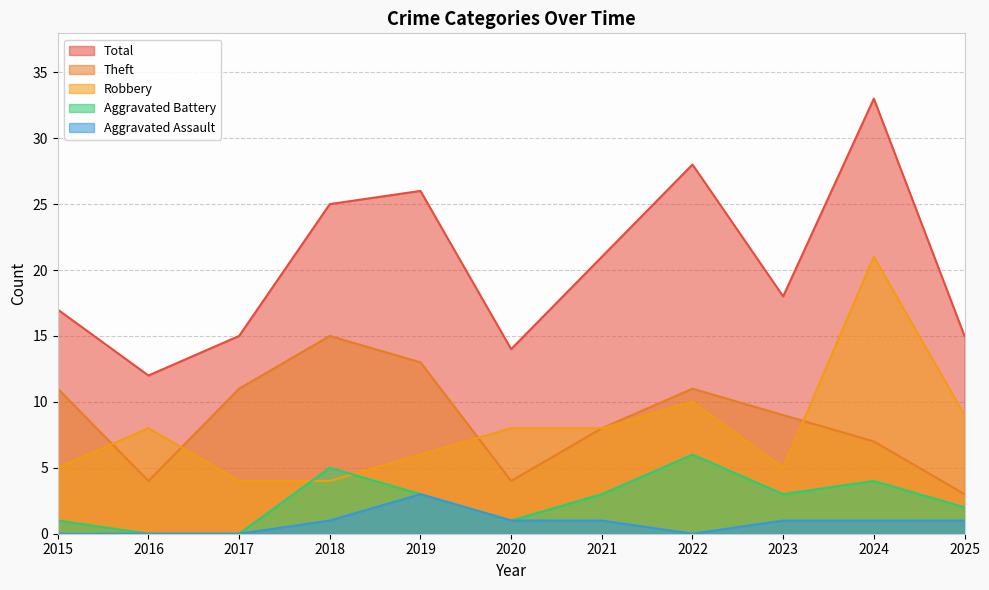

Reading left to right, list all the values displayed in this chart.

Robbery: 2015=5	2016=8	2017=4	2018=4	2019=6	2020=8	2021=8	2022=10	2023=5	2024=21	2025=9
Theft: 2015=11	2016=4	2017=11	2018=15	2019=13	2020=4	2021=8	2022=11	2023=9	2024=7	2025=3
Aggravated Battery: 2015=1	2016=0	2017=0	2018=5	2019=3	2020=1	2021=3	2022=6	2023=3	2024=4	2025=2
Aggravated Assault: 2015=0	2016=0	2017=0	2018=1	2019=3	2020=1	2021=1	2022=0	2023=1	2024=1	2025=1
Total: 2015=17	2016=12	2017=15	2018=25	2019=26	2020=14	2021=21	2022=28	2023=18	2024=33	2025=15